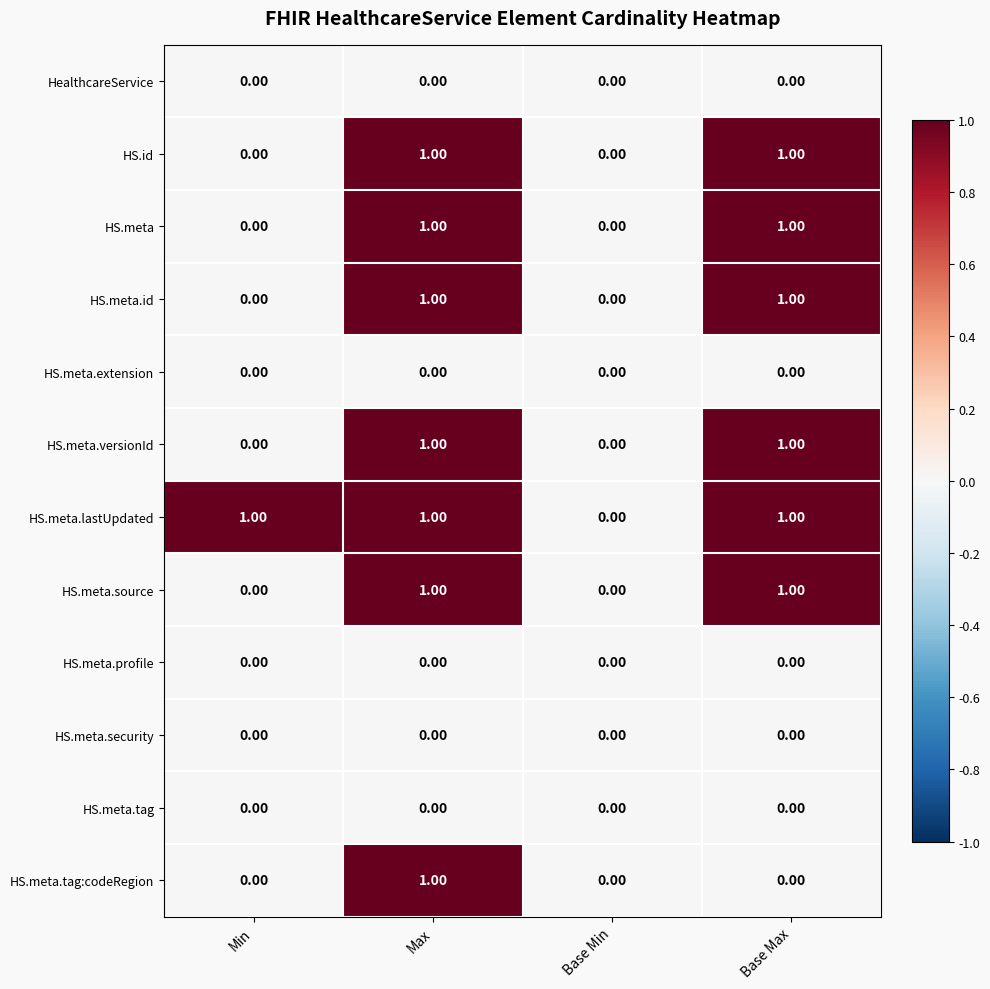

At which category is the sum across all series the highest?

Max